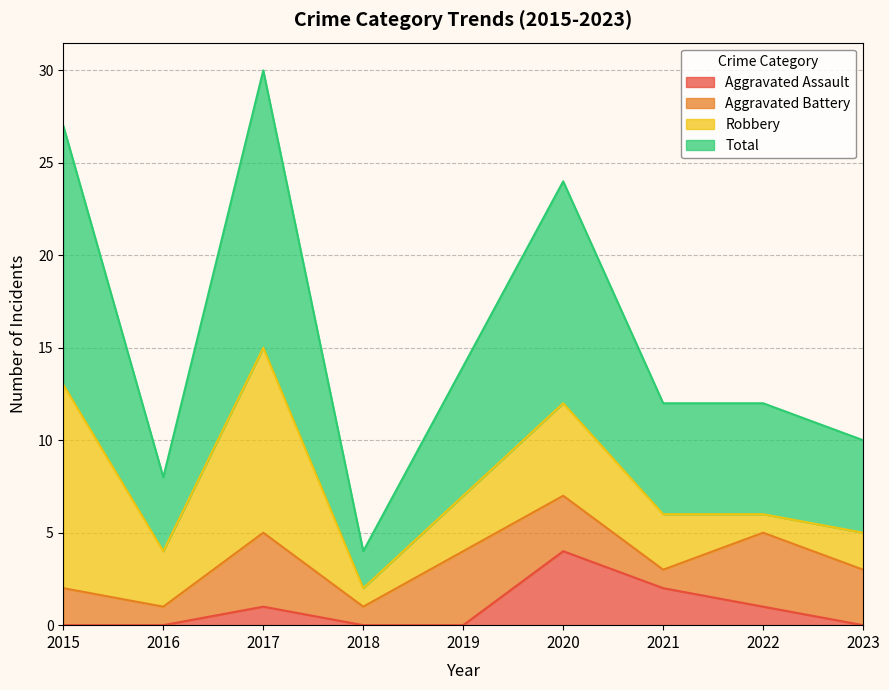

What is the highest value of the Total series?

30